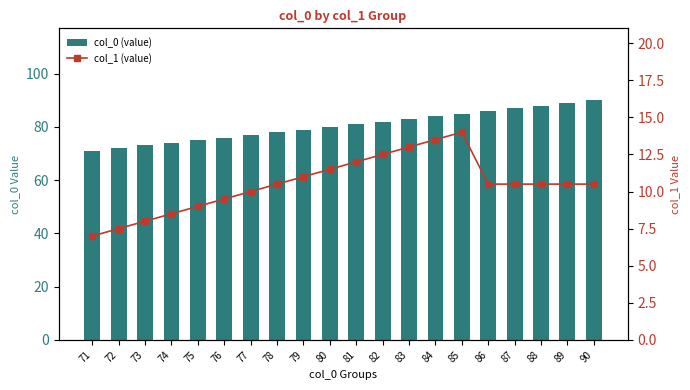

Which category has the lowest value in the col_0 (value) series?

71